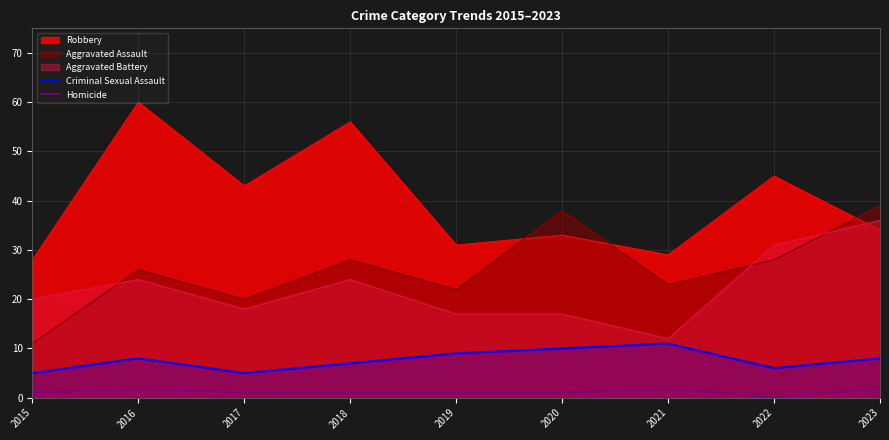

Between 2016 and 2021, which series saw the biggest shift?

Robbery